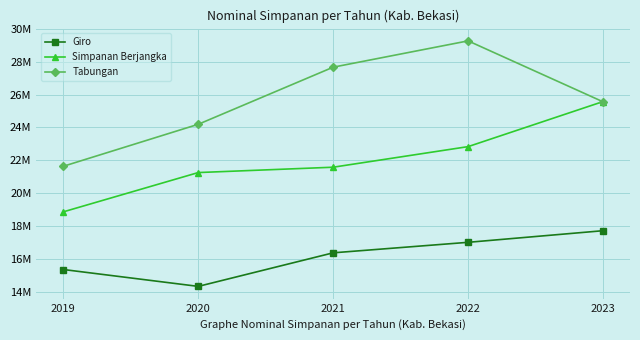

Reading left to right, transcribe all the data shown in this chart.

Giro: 2019=15384180.9	2020=14360369.2	2021=16396694.6	2022=17034176.4	2023=17738398.8
Simpanan Berjangka: 2019=18883115.3	2020=21266137.2	2021=21590738.7	2022=22839639.4	2023=25572697.3
Tabungan: 2019=21647733.6	2020=24194387.3	2021=27659439.3	2022=29255296.0	2023=25559597.2